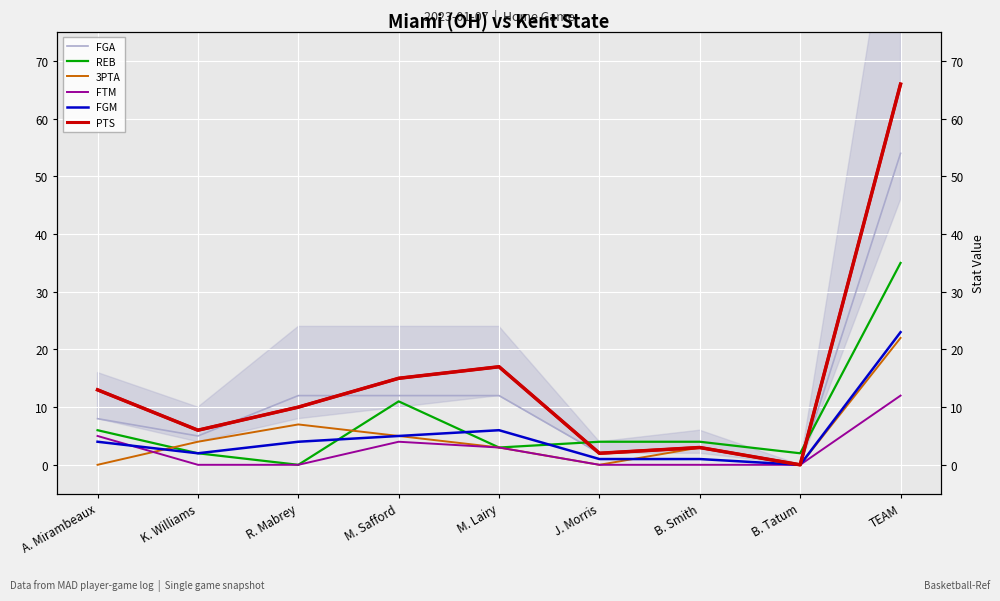

Which has a higher value, B. Smith or M. Lairy?

M. Lairy